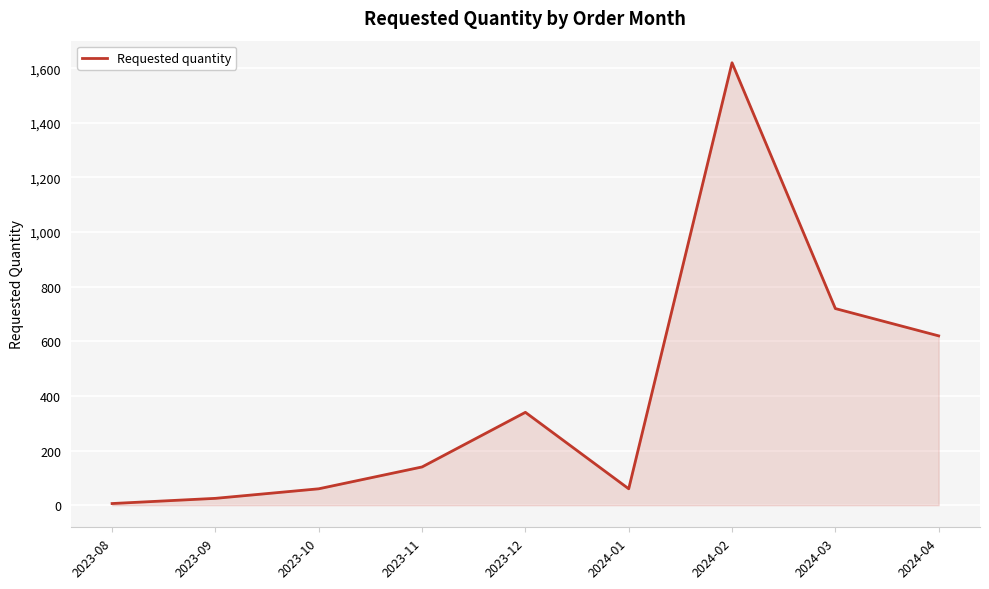

What is the change in value from 2023-12 to 2024-01?

-280